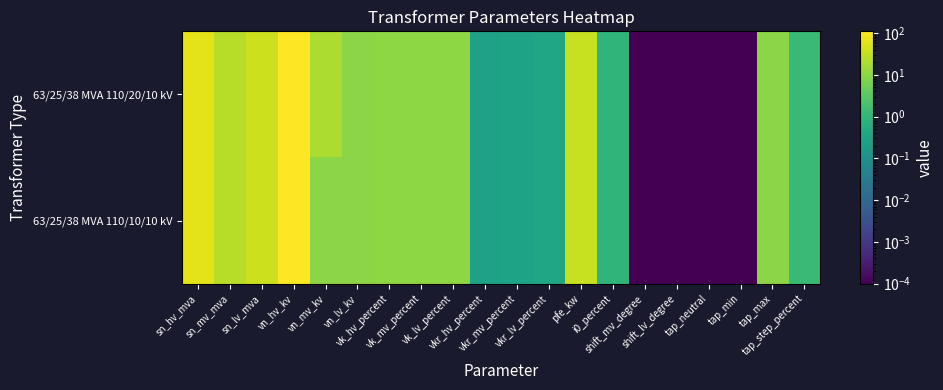

Which series has the largest range (max minus min)?

63/25/38 MVA 110/20/10 kV